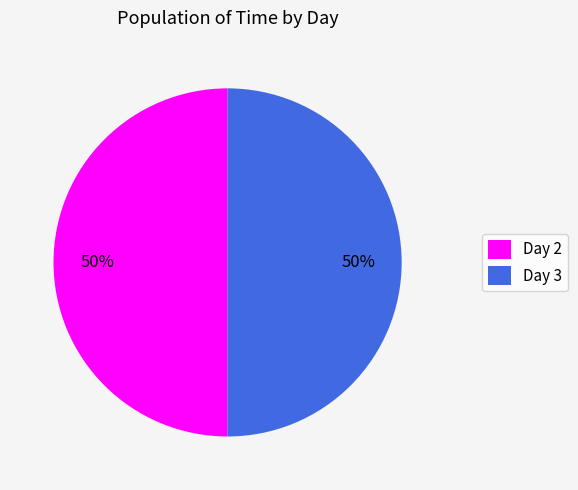

Do Day 3 and Day 2 together represent more than half of the pie?

Yes